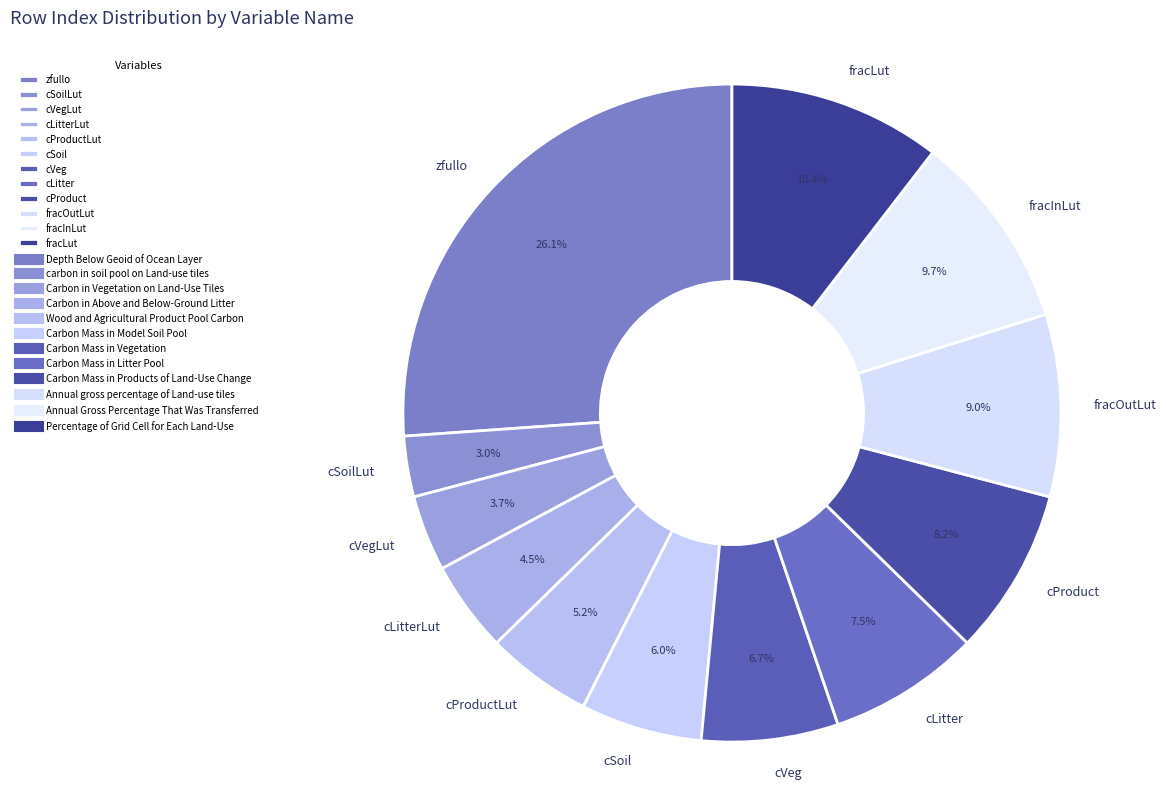

Approximately how many times larger is the value at cLitterLut compared to cProductLut?

0.9